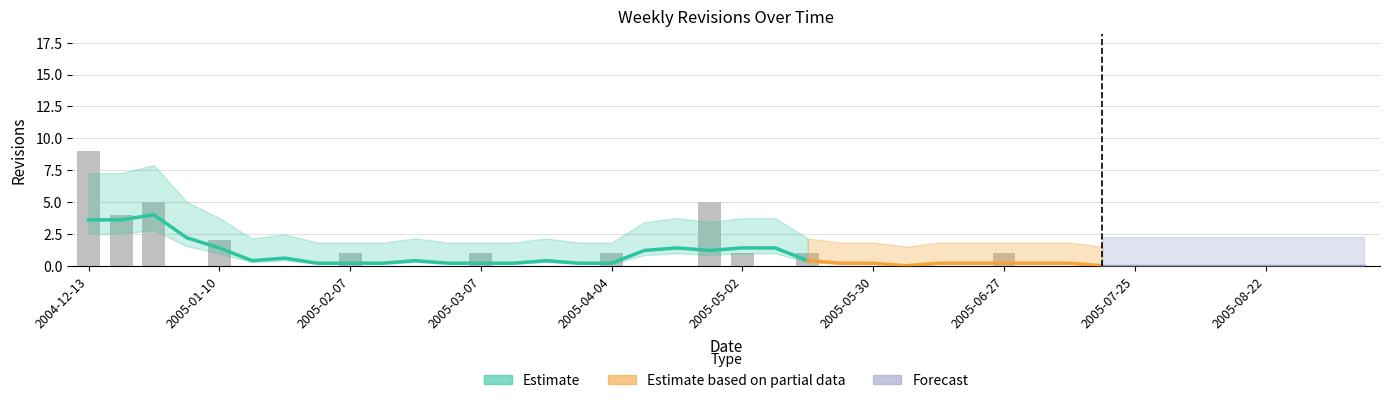

Which label corresponds to the smallest value in the chart?

2005-01-03